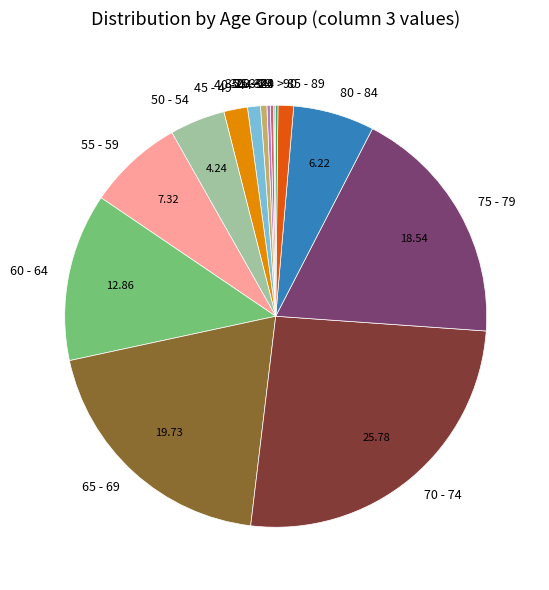

Between 60 - 64 and 65 - 69, which is larger?

65 - 69